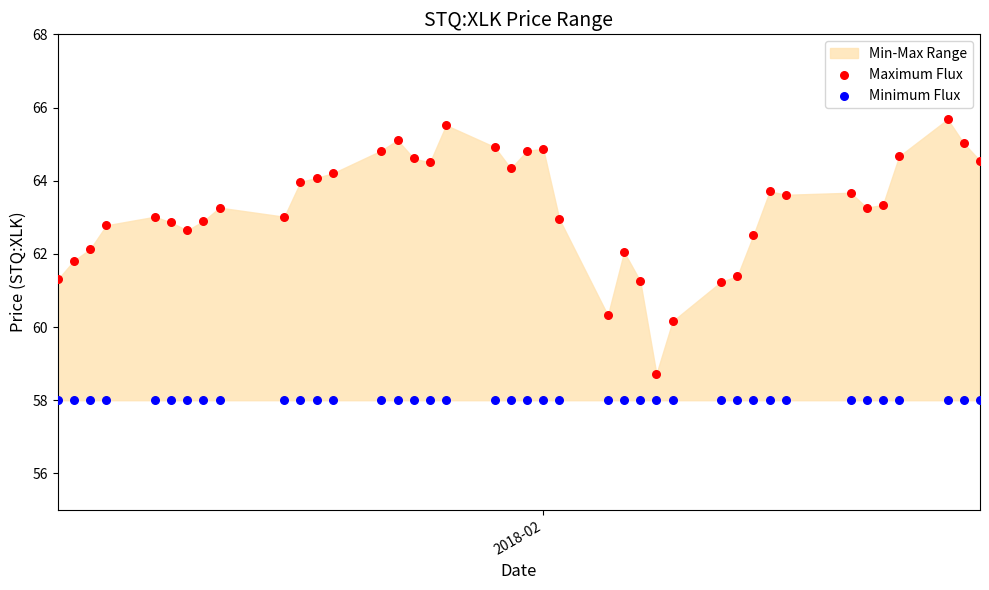

Which series contains the highest Y value?

Maximum Flux